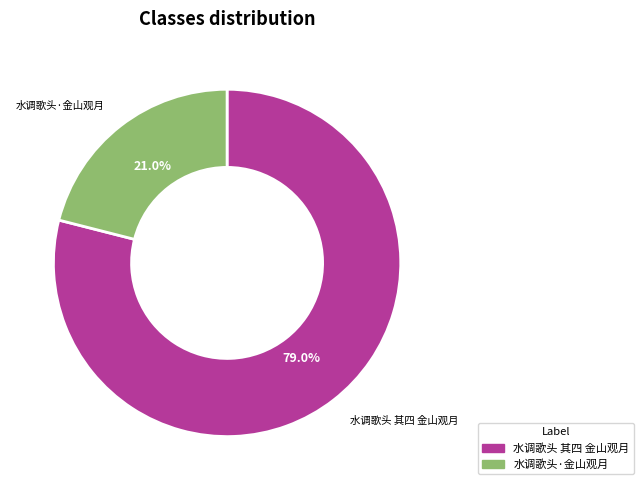

How many slices are in this pie chart?

2